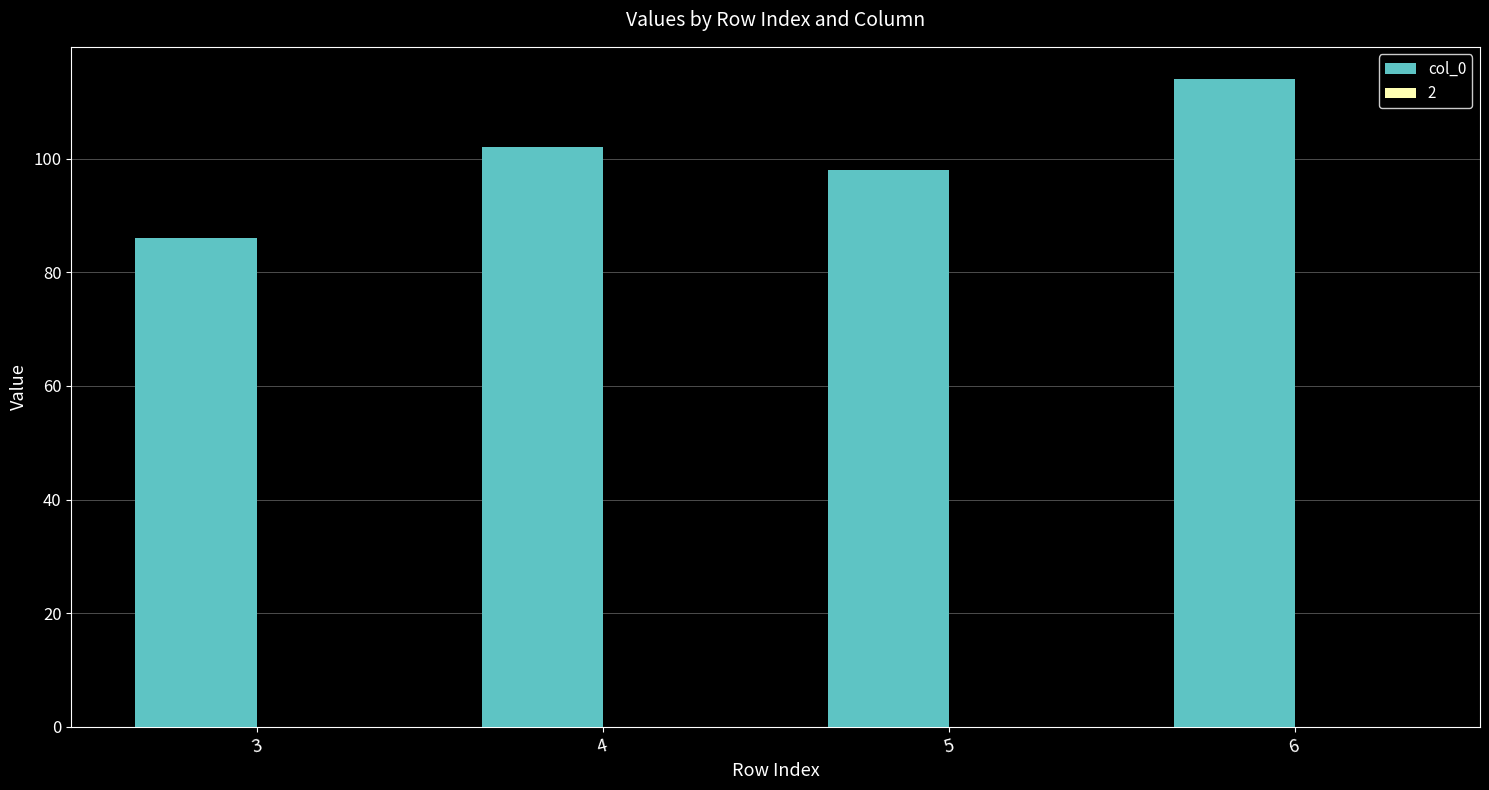

Rank the categories by value from lowest to highest.

3, 5, 4, 6